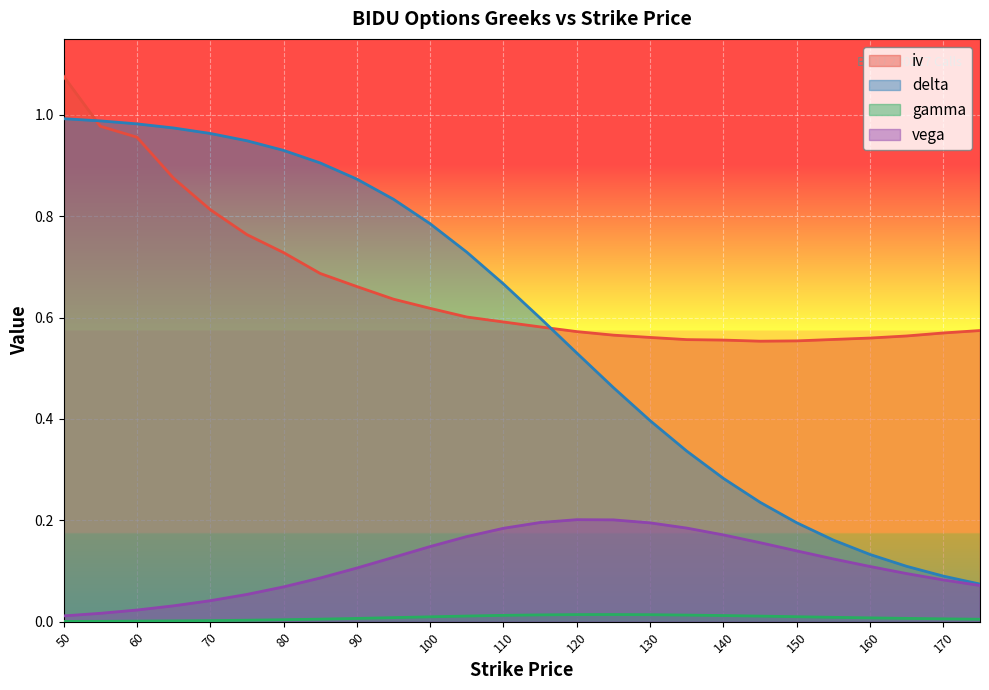

List the labels in order of delta value, largest first.

50, 55, 60, 65, 70, 75, 80, 85, 90, 95, 100, 105, 110, 115, 120, 125, 130, 135, 140, 145, 150, 155, 160, 165, 170, 175